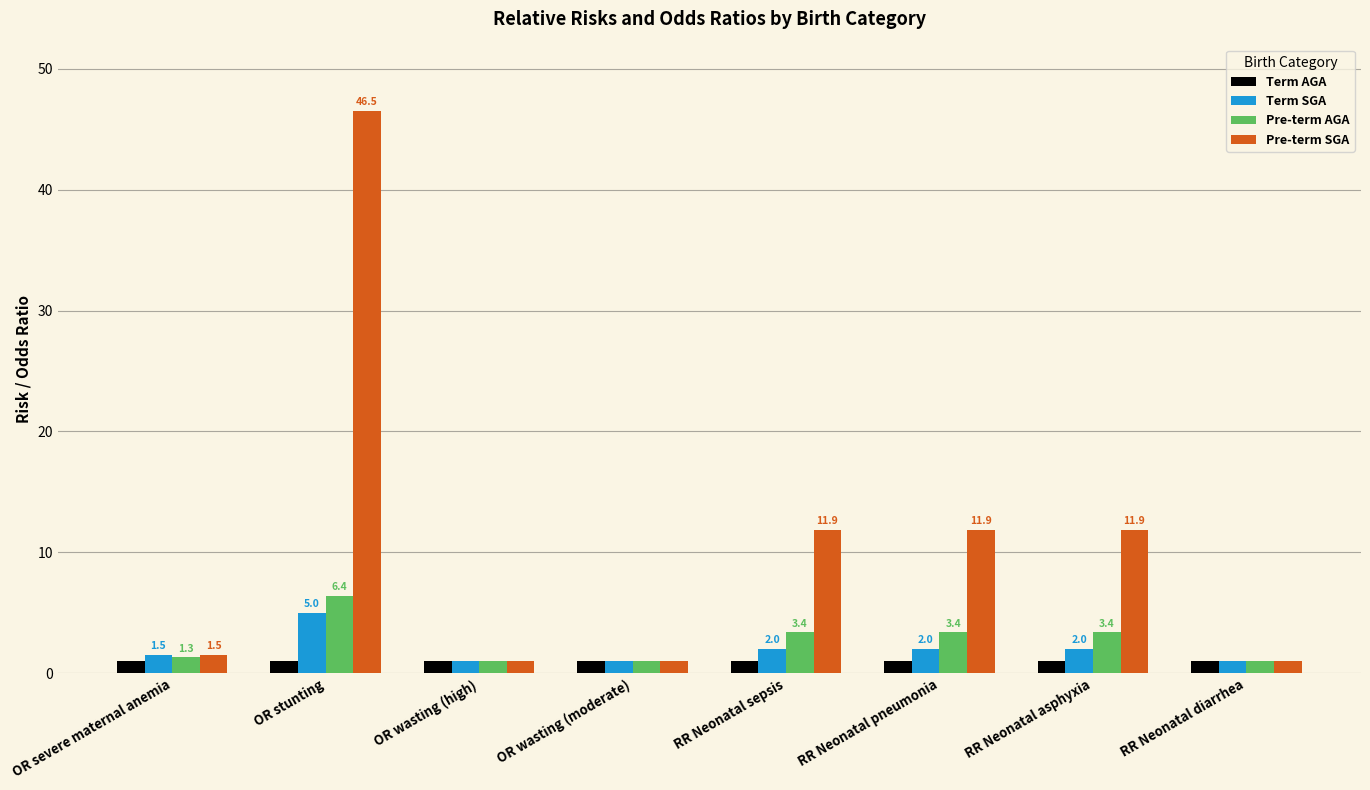

What is the smallest value displayed?

1.0